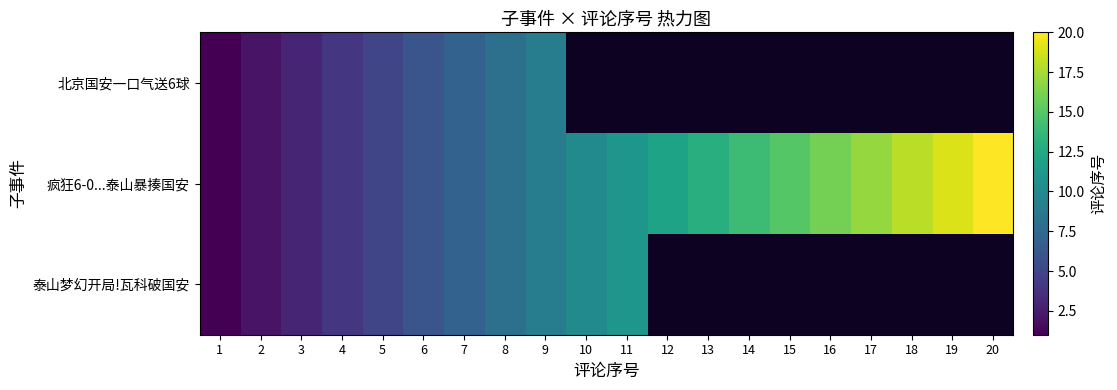

What is the maximum value for 疯狂6-0...泰山暴揍国安?

20.0